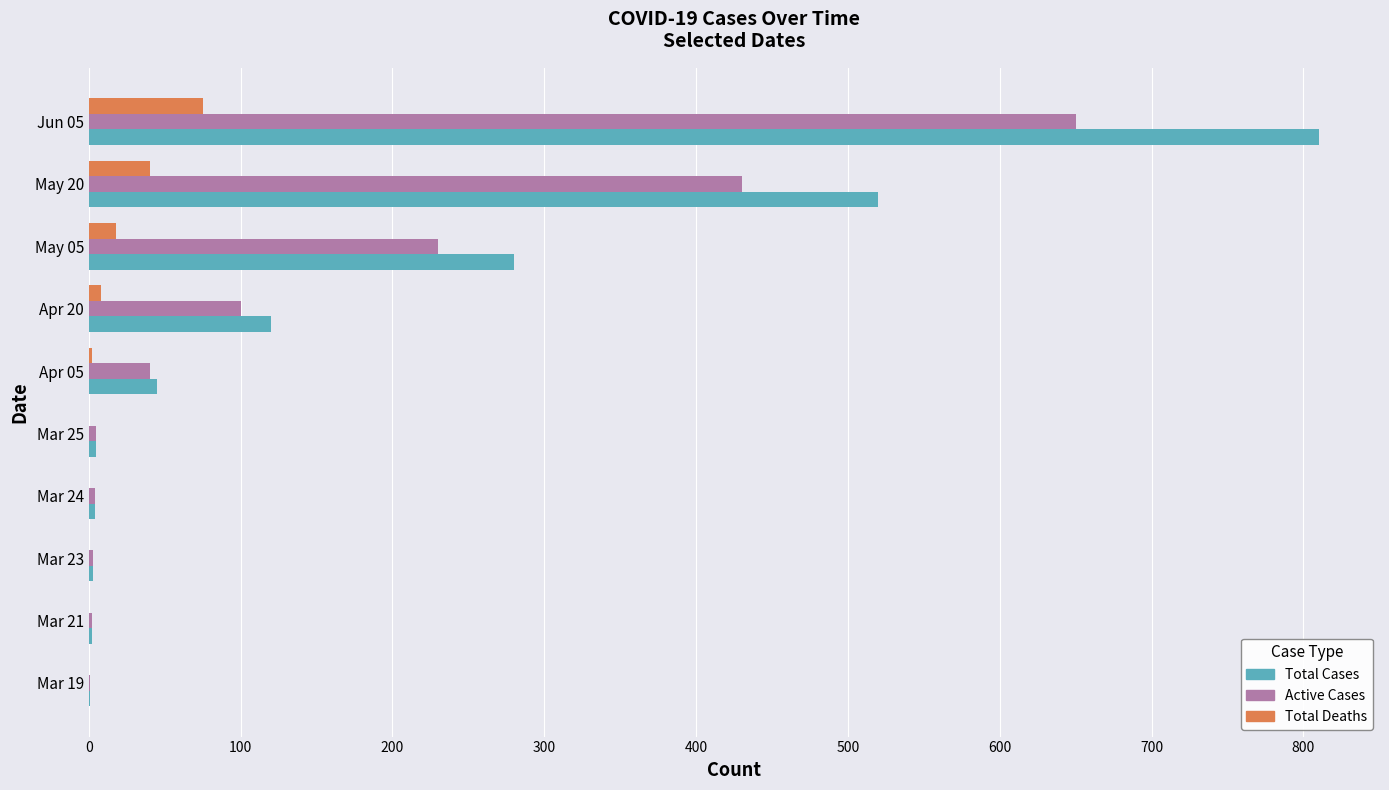

At which label is Total Cases closest to 405?

May 20